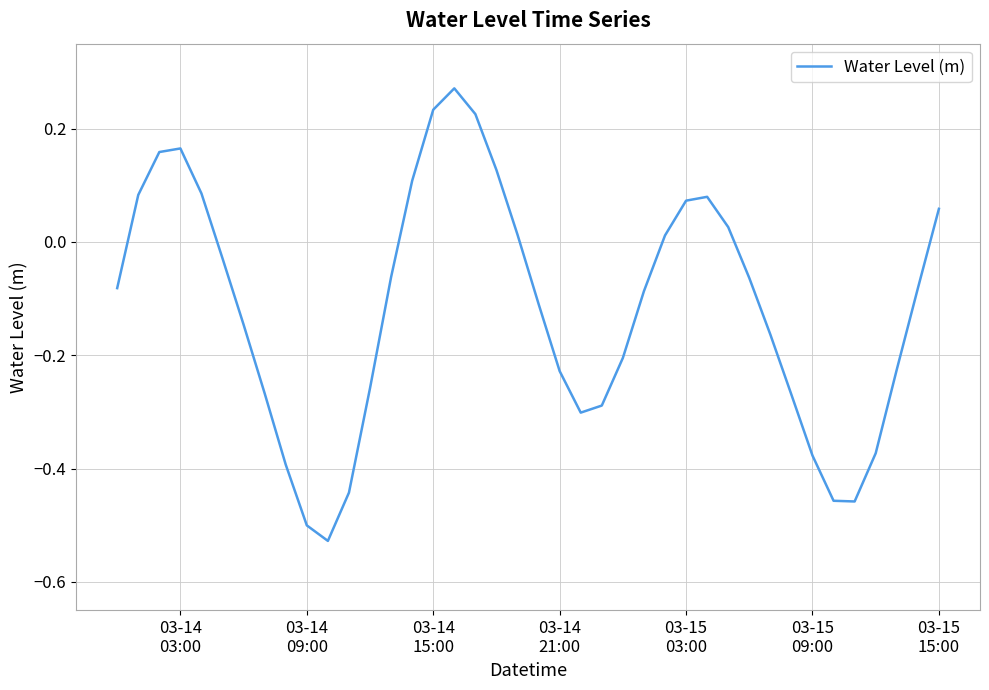

What is the difference between the maximum and minimum values?

0.8